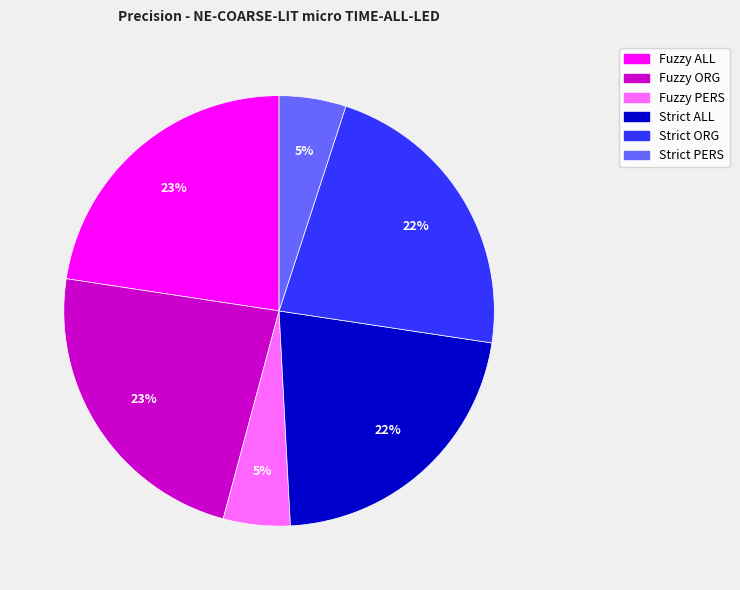

To the nearest percent, what percentage of the pie is Fuzzy PERS?

5%